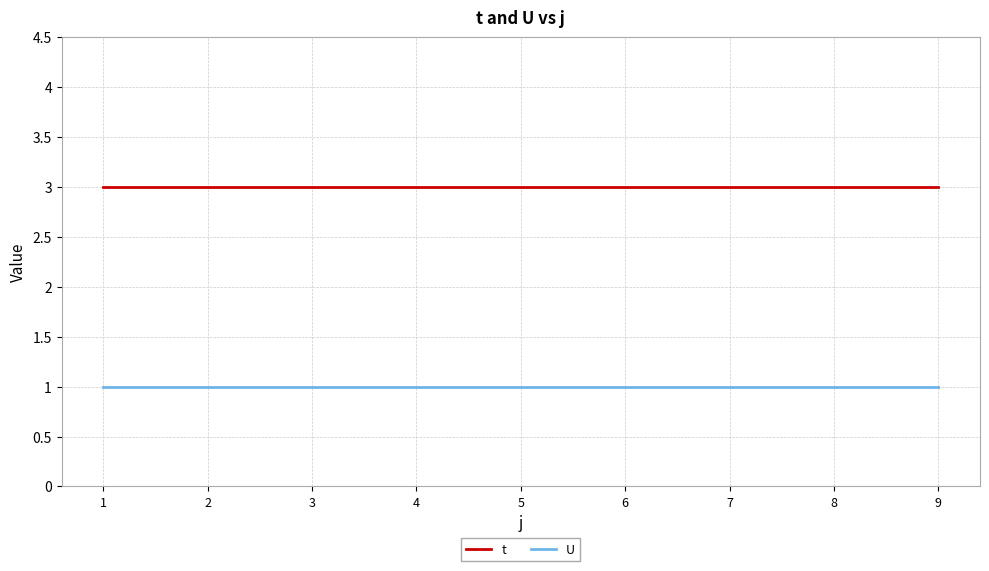

Is this an area chart (filled region under the line)?

No